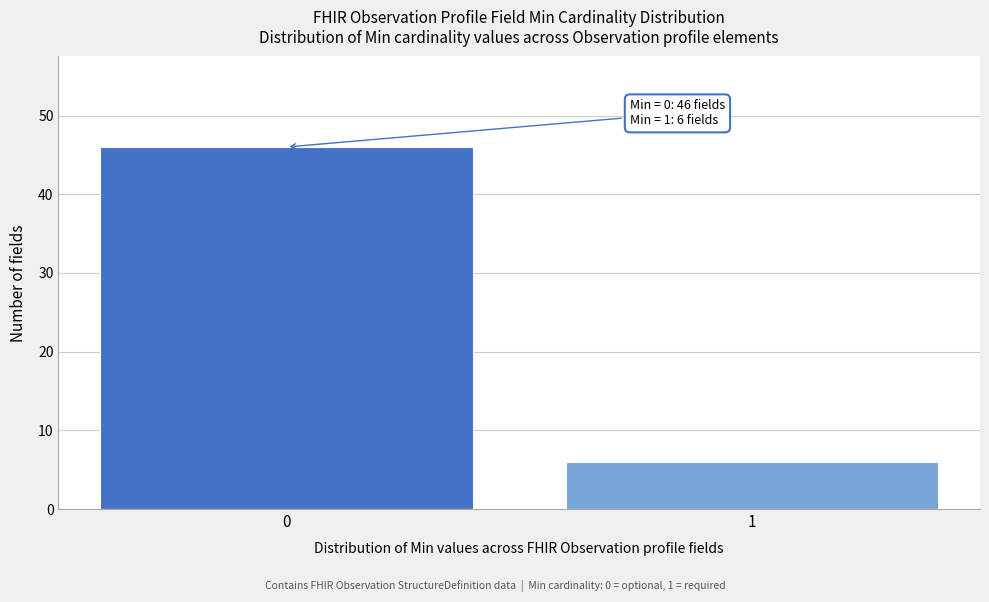

Reading left to right, transcribe all the data shown in this chart.

46	6